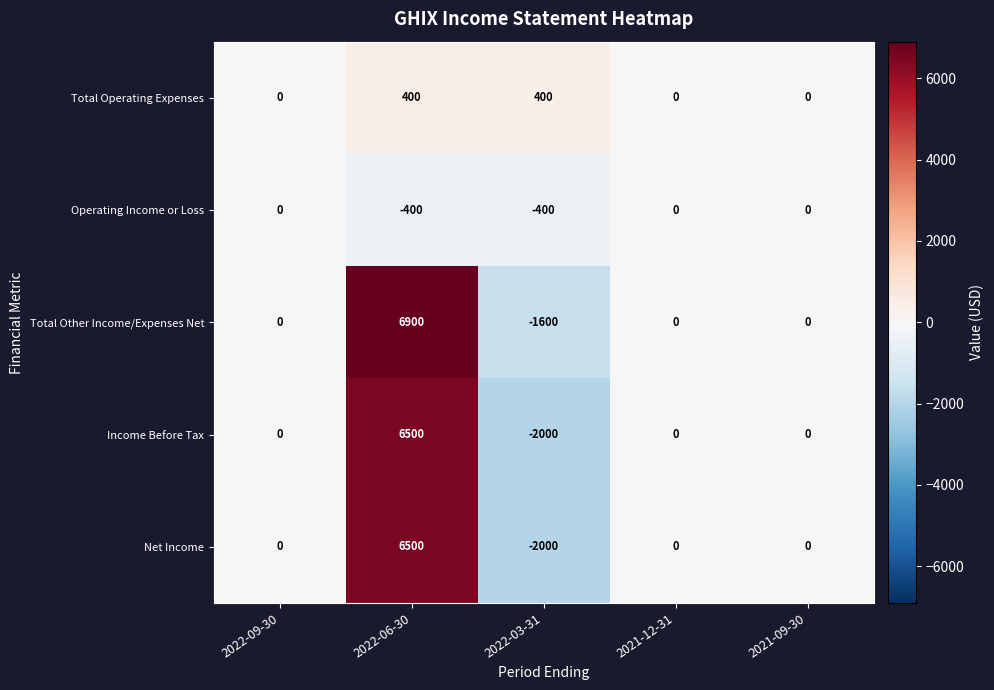

Between 2022-09-30 and 2022-06-30, which series saw the biggest shift?

Total Other Income/Expenses Net